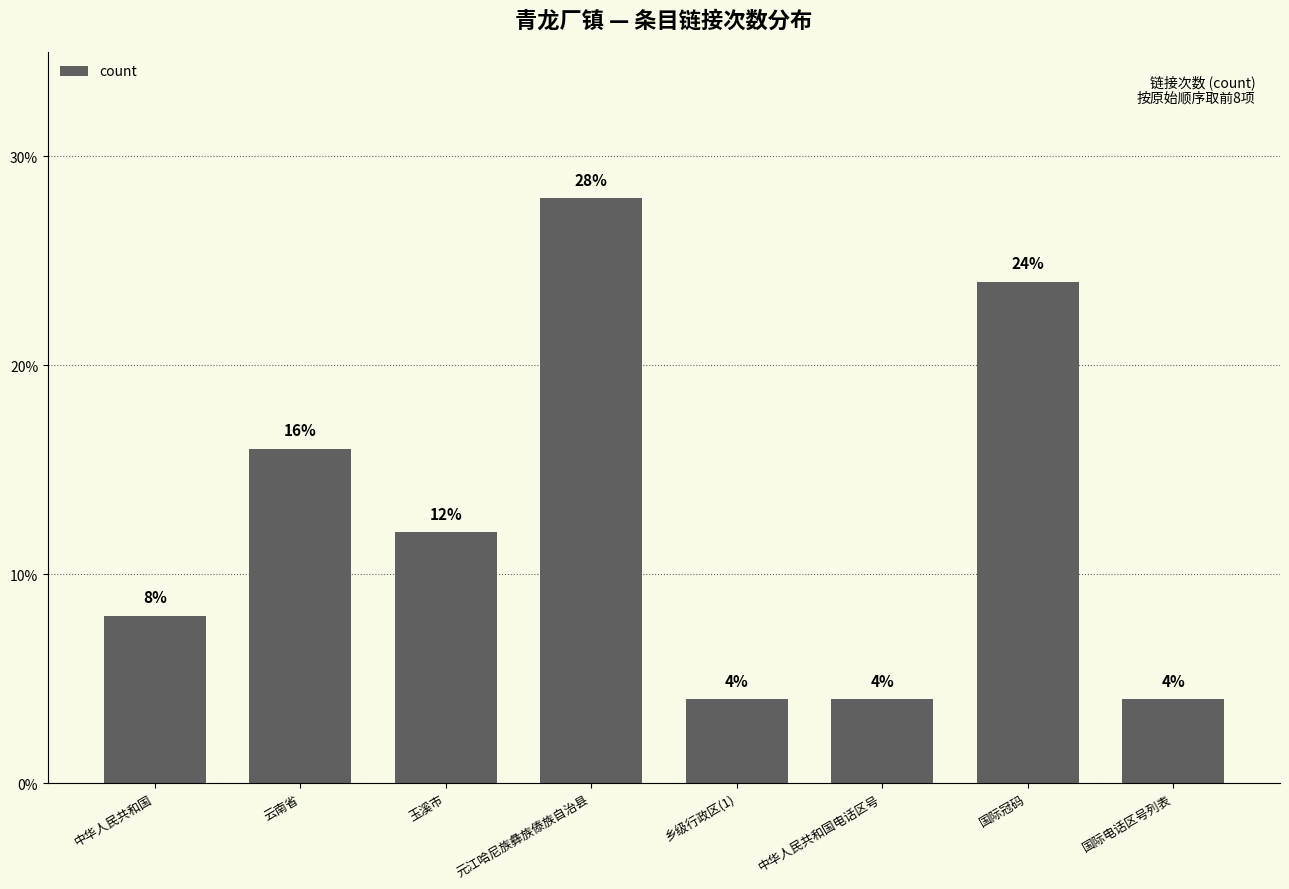

Which label corresponds to the largest value in the chart?

元江哈尼族彝族傣族自治县